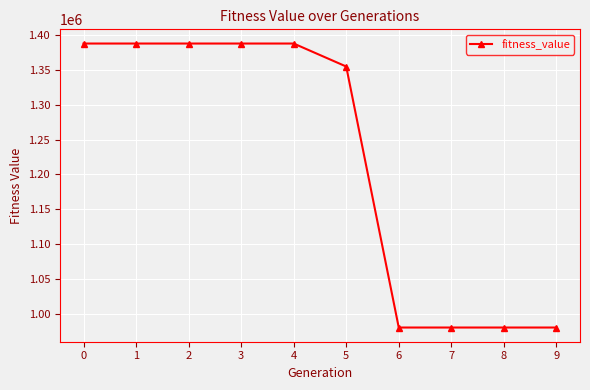

What is the maximum value shown in the chart?

1387186.2